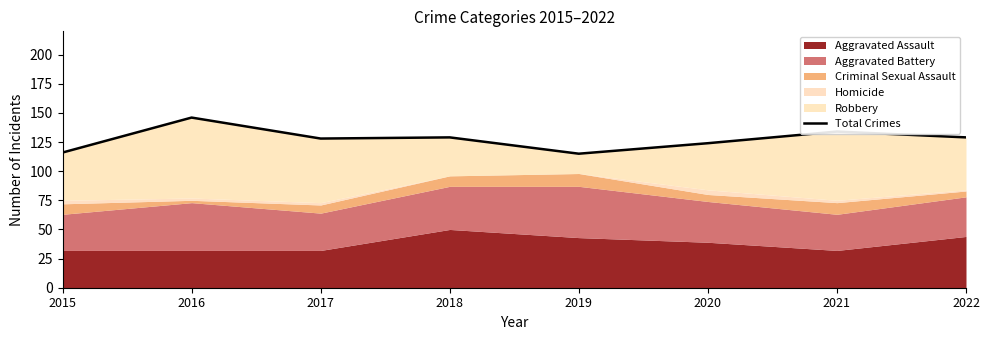

How many lines are shown in the chart?

1